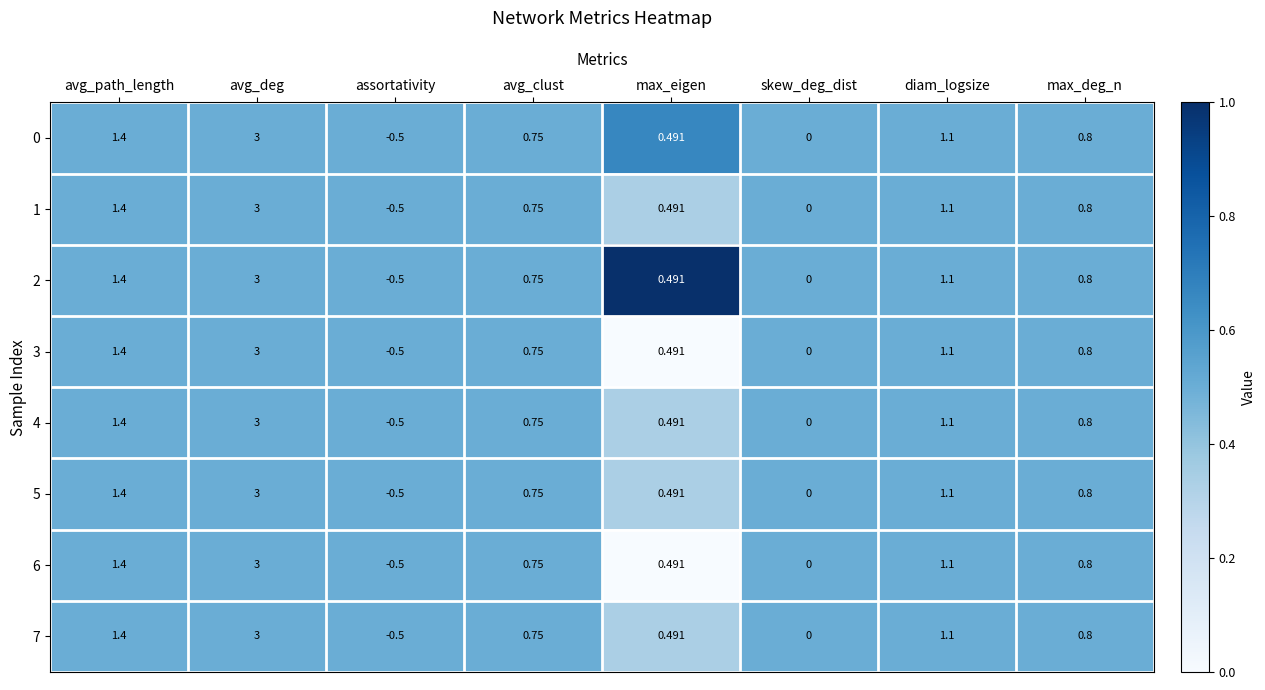

How many series are shown in this chart?

8